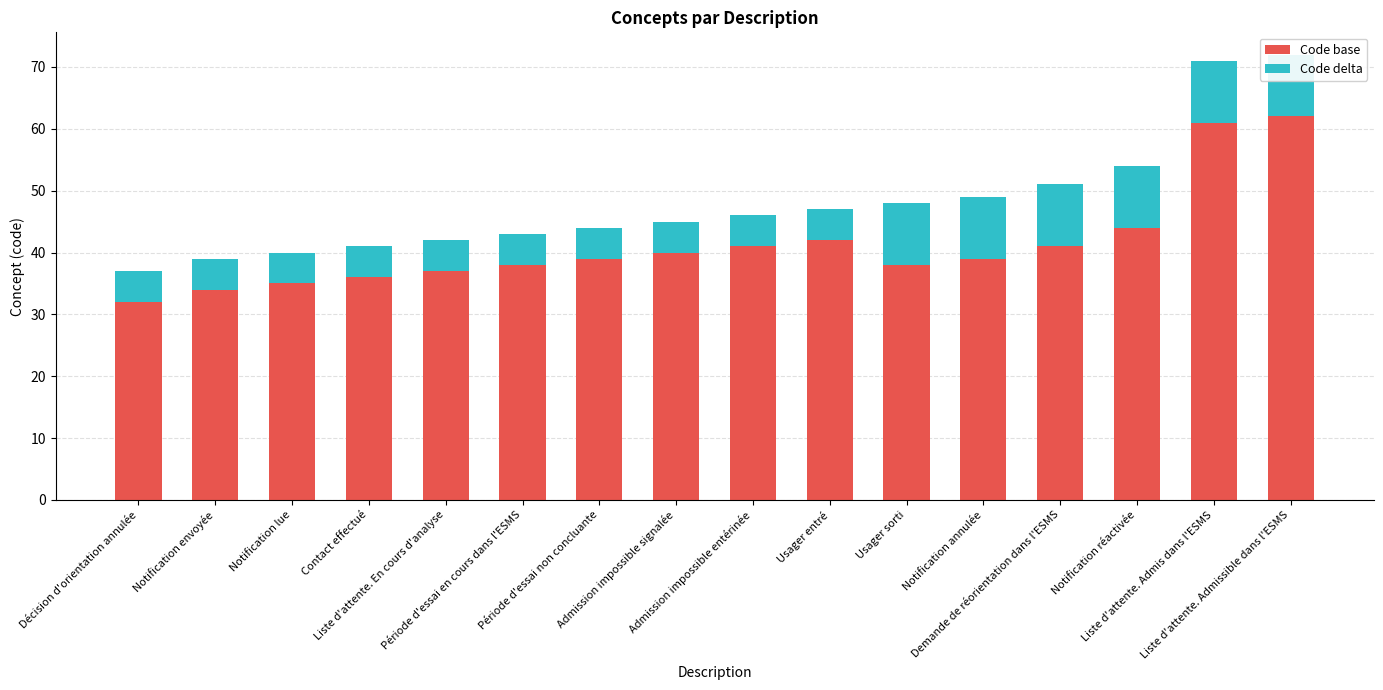

What is the highest value of the Code base series?

62